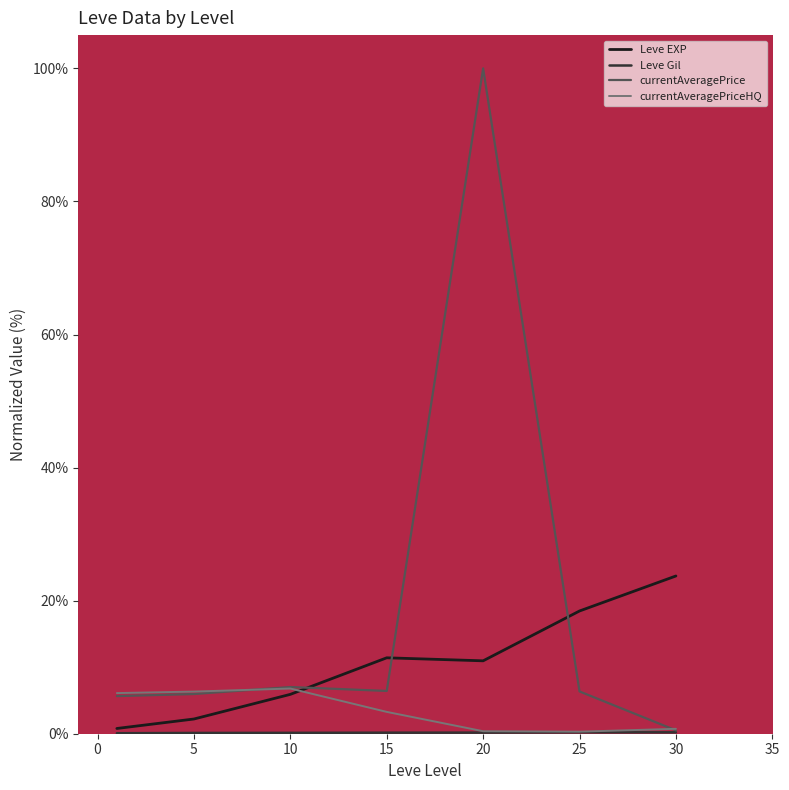

True or false: currentAveragePrice has more than 2 points higher than both neighbors.

False